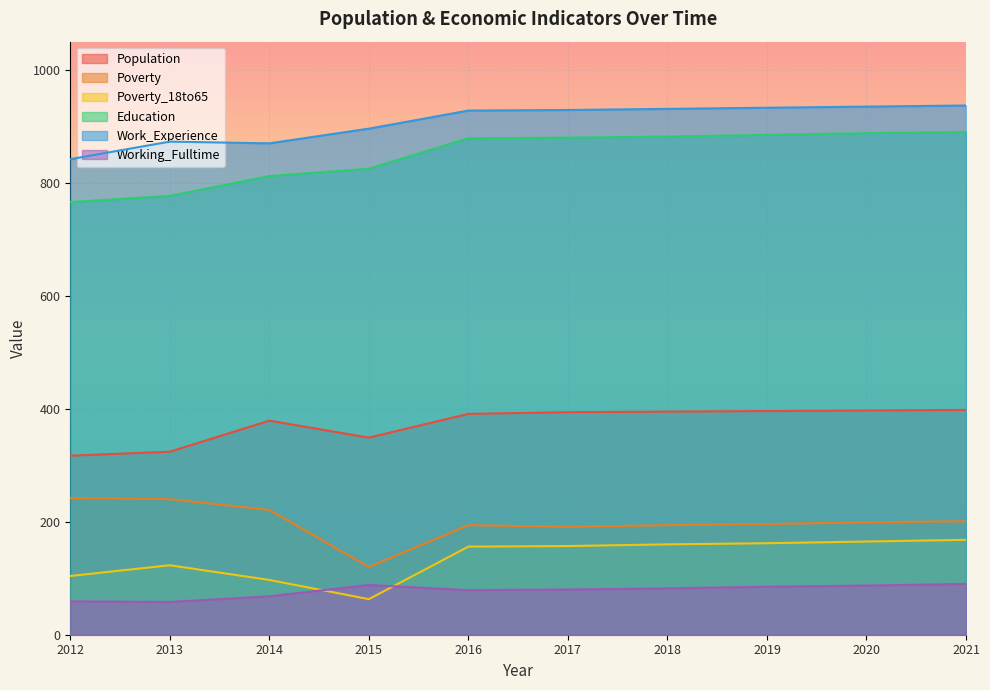

At which label is Education closest to 828?

2015